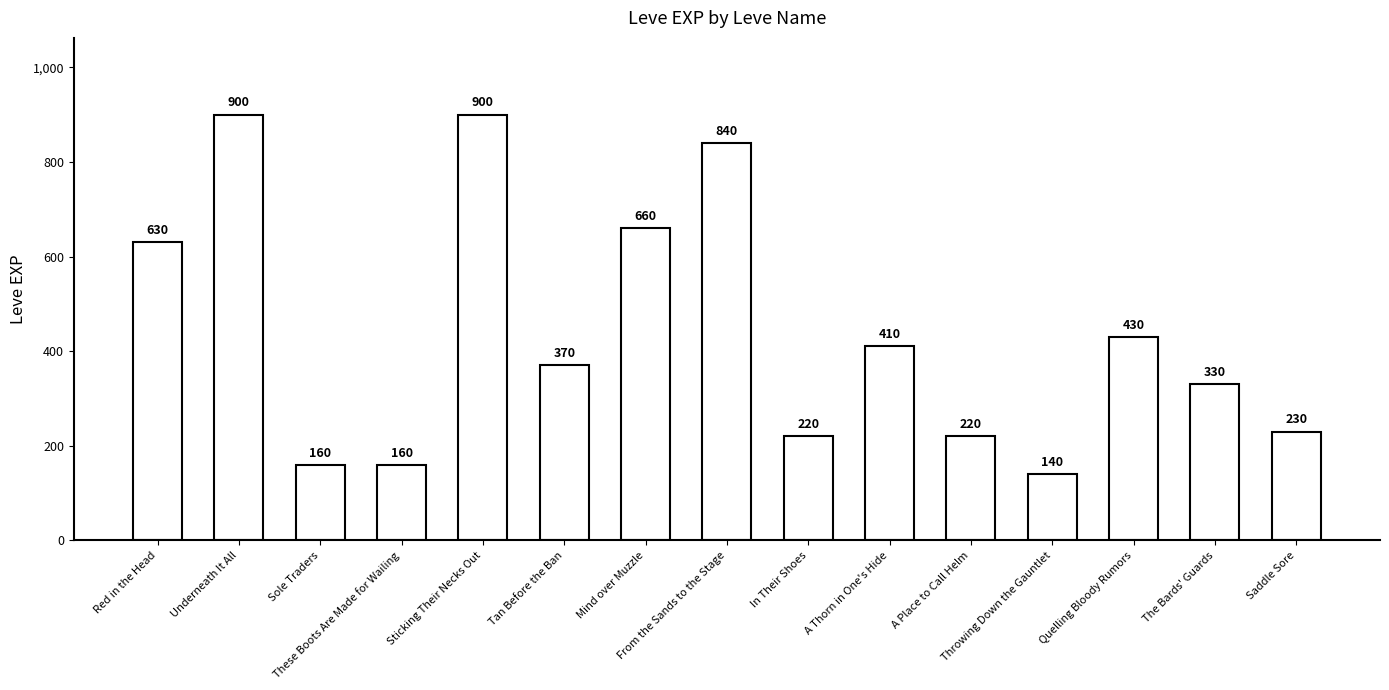

What is the minimum value shown in the chart?

140